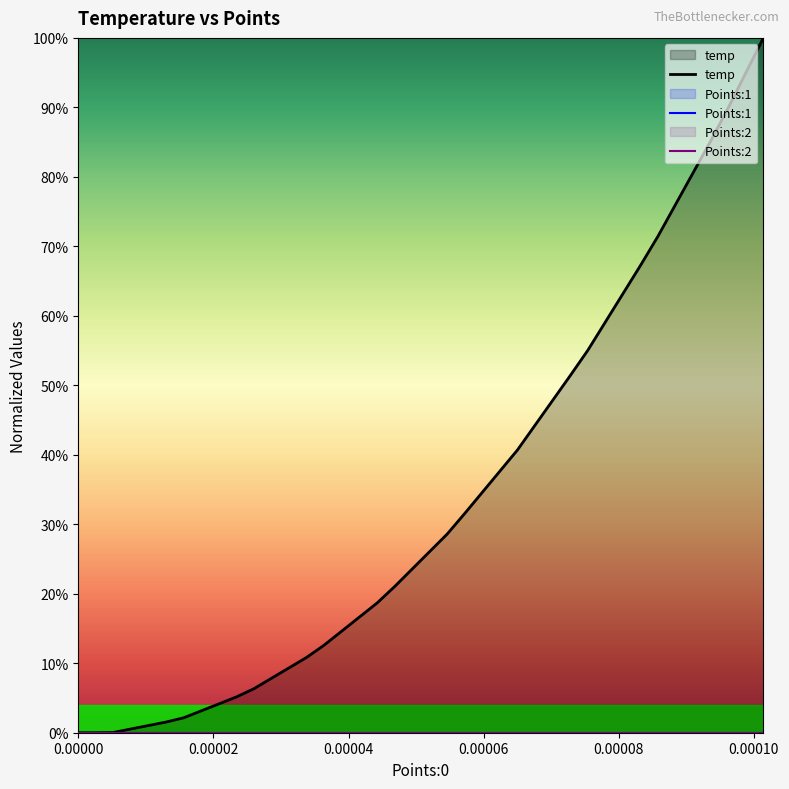

List the series in order of their peak value, lowest first.

Points:1, Points:2, temp